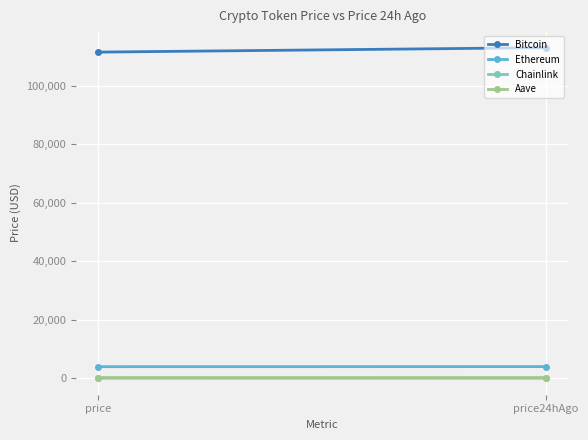

What is the approximate value of Aave at price24hAgo?

227.7